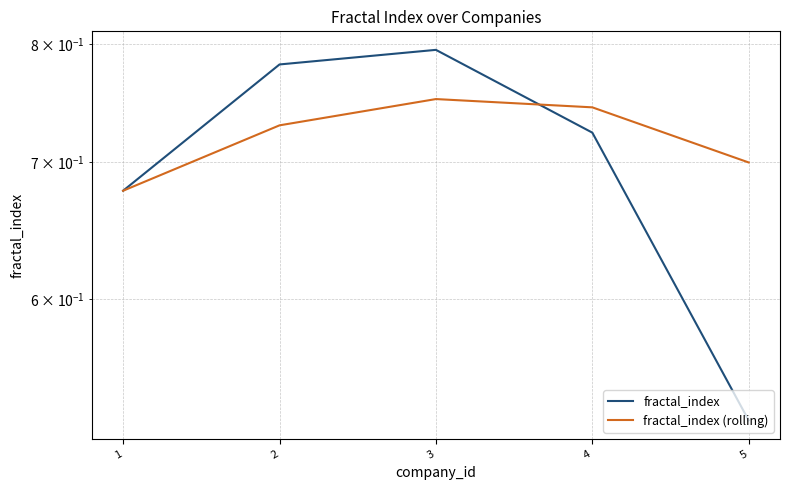

At which label does fractal_index (rolling) reach its peak?

3